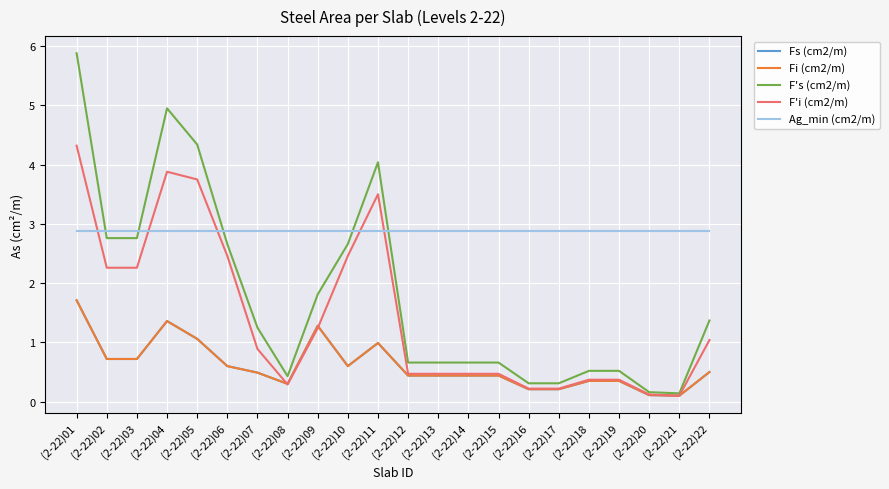

True or false: Fs (cm2/m) and F's (cm2/m) cross at least once.

False